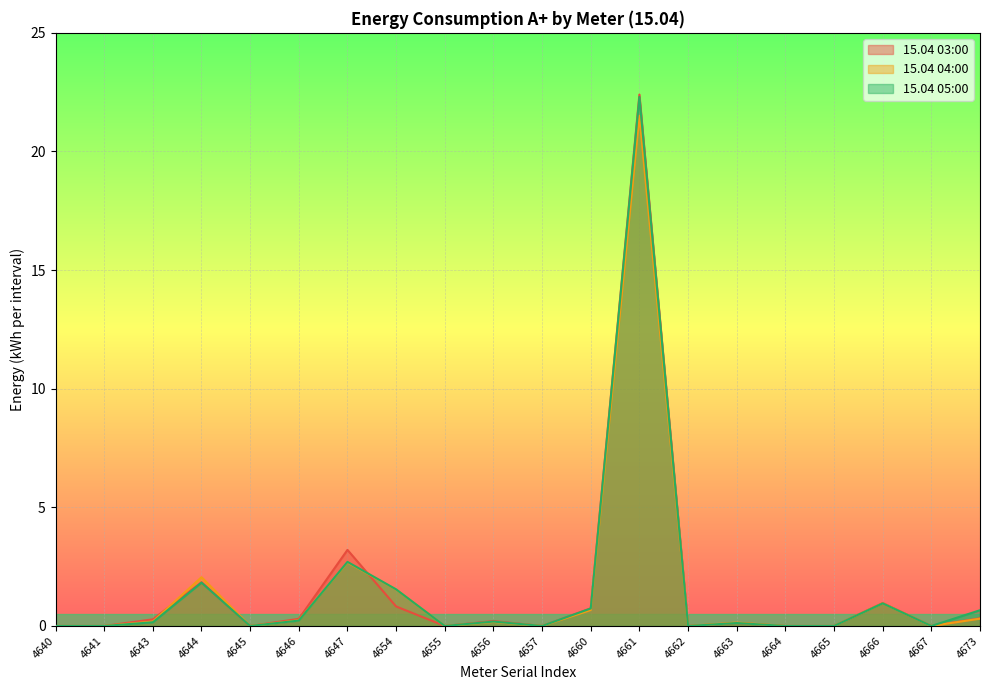

At which category is the sum across all series the highest?

4661